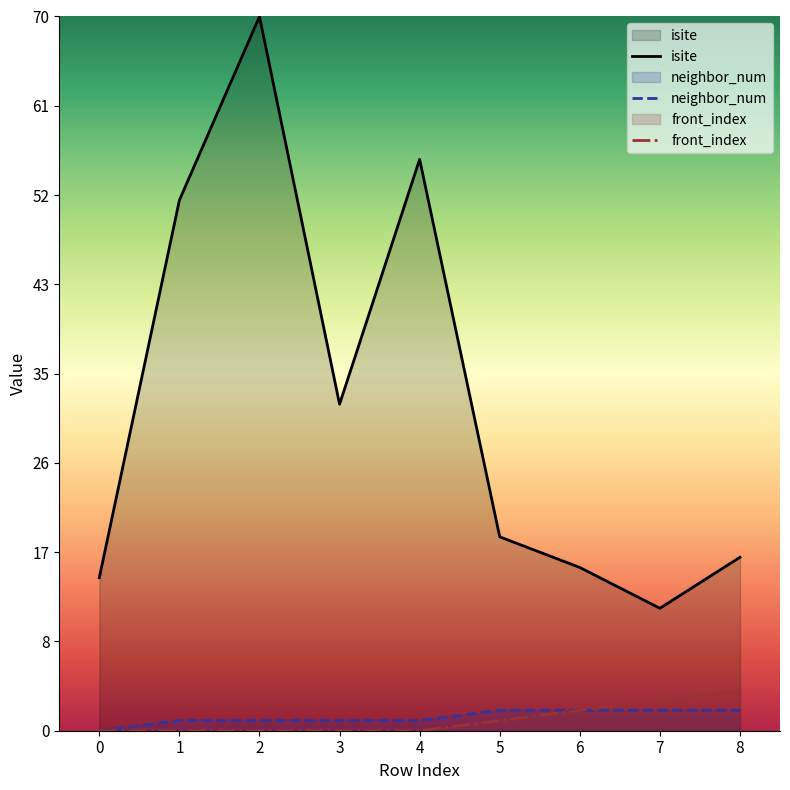

True or false: isite and neighbor_num cross at least once.

False